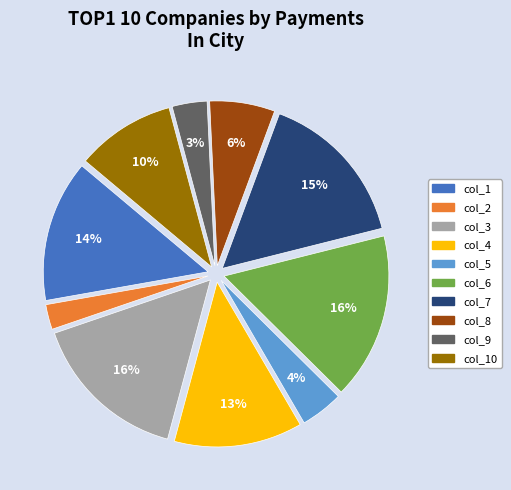

Which has a higher value, col_4 or col_3?

col_3